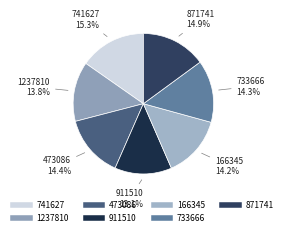

True or false: 473086 accounts for 27% of the total.

False